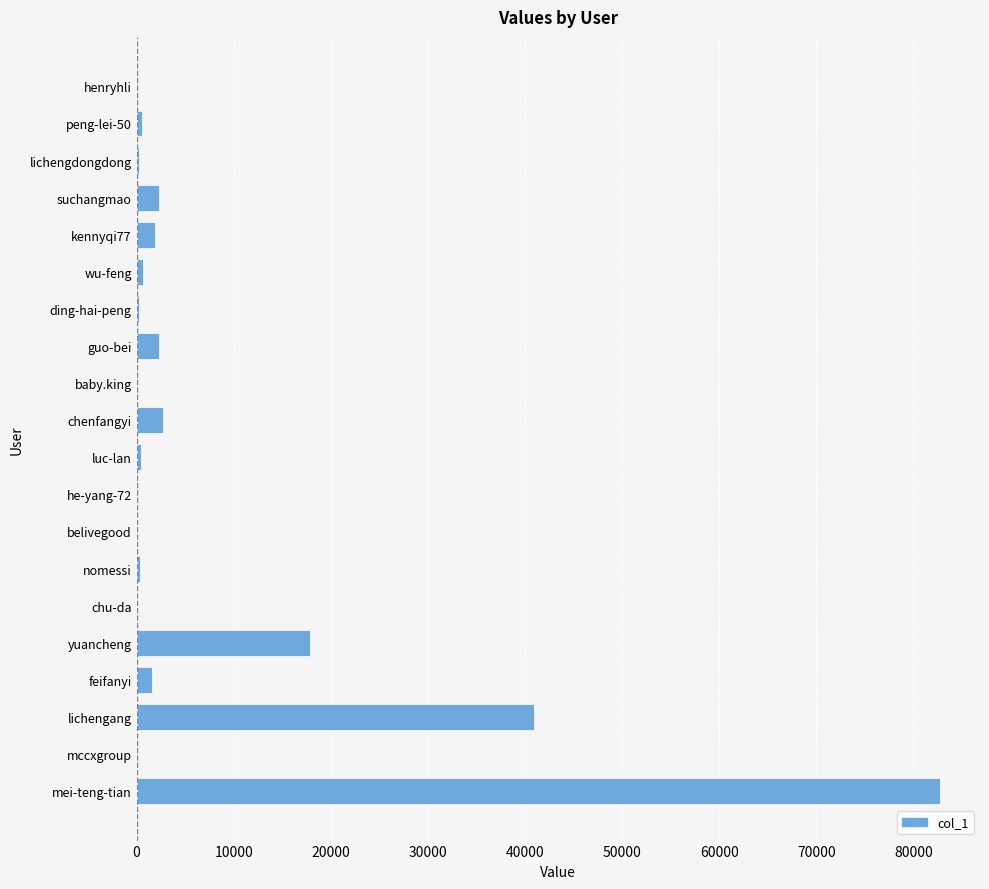

The value at yuancheng is 17909. True or false?

True